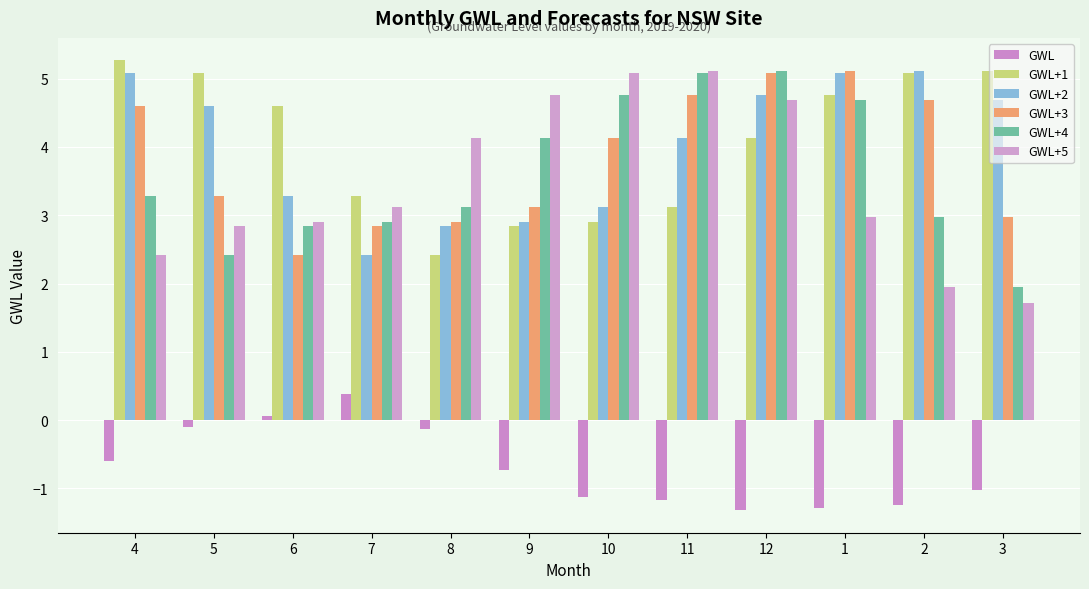

Count the number of categories in the chart.

12